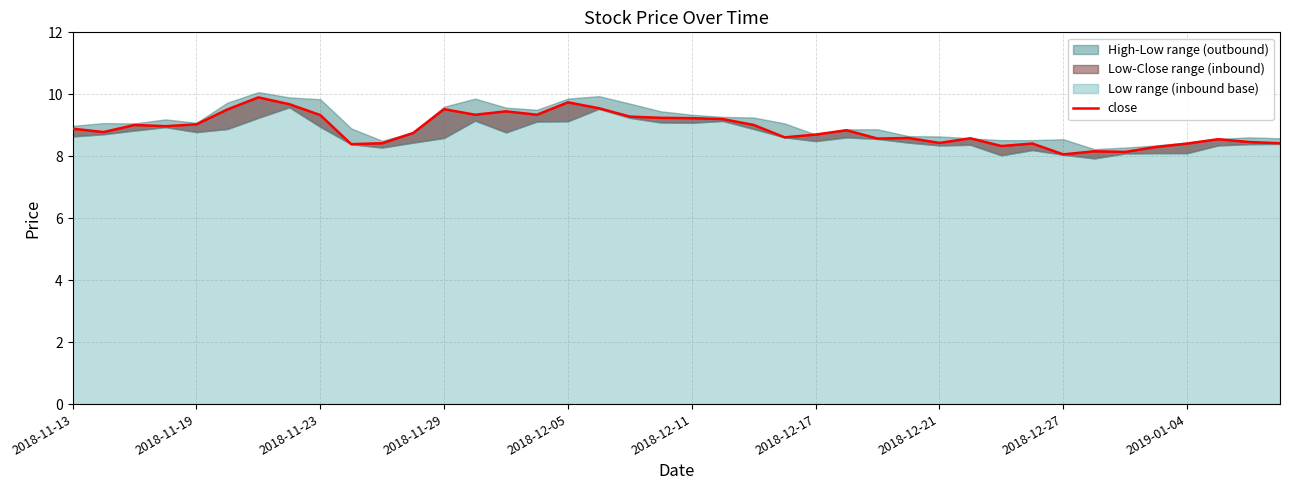

True or false: the data shows 13.1 at 2018-12-05.

False